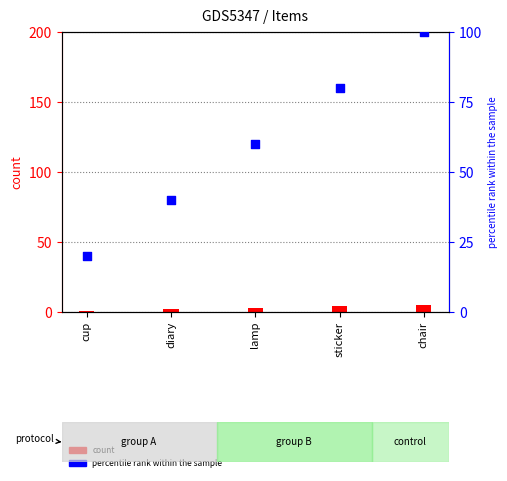

What is the total value across all series at lamp?

63